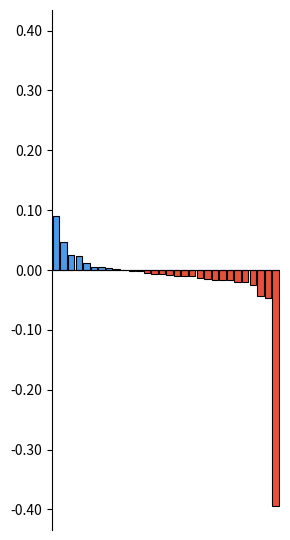

What is the sum of all values?

-0.5